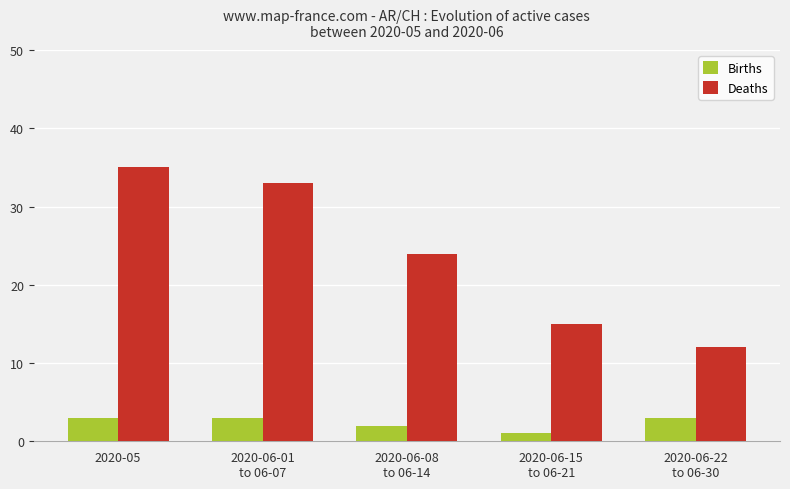

List the series in order of their peak value, highest first.

Deaths, Births